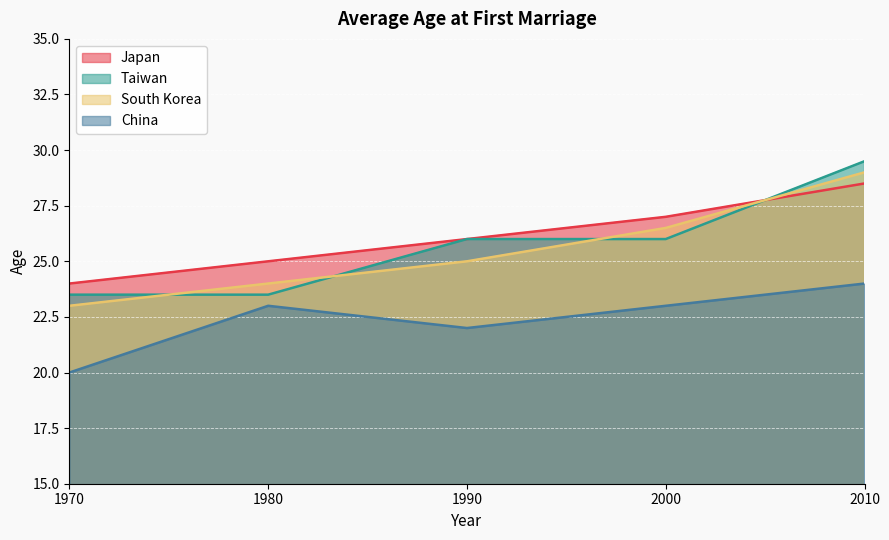

True or false: China has more than 1 points higher than both neighbors.

False